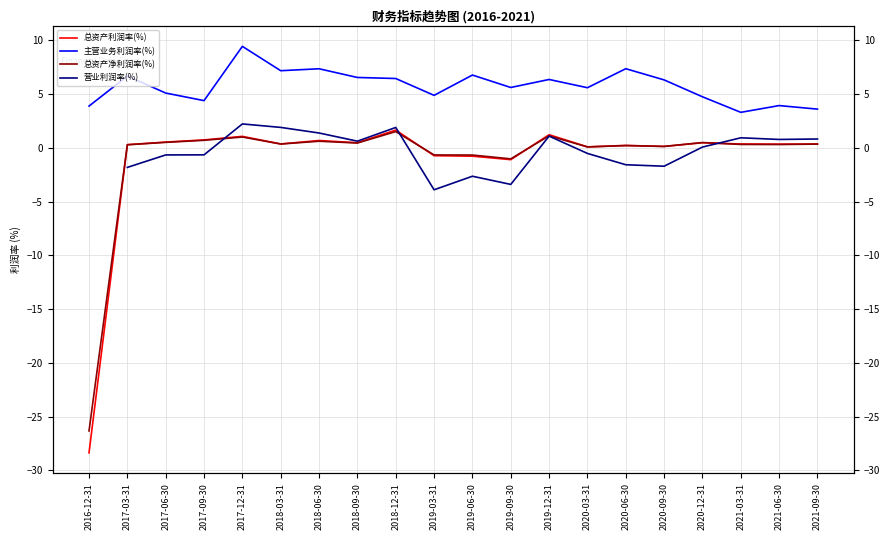

Where does the 主营业务利润率(%) series first go above 6?

2017-03-31